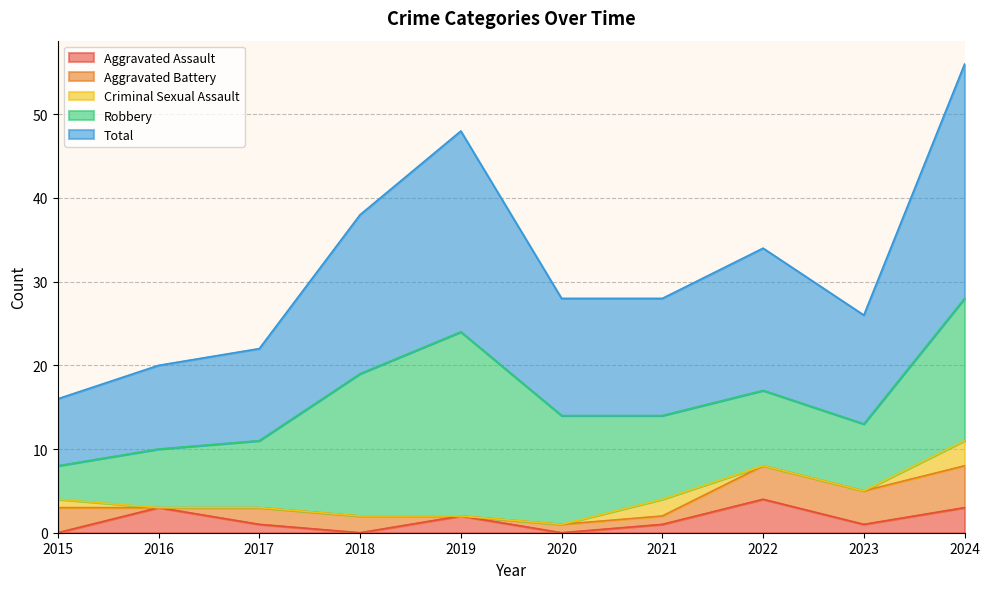

True or false: Total and Criminal Sexual Assault intersect in this chart.

False